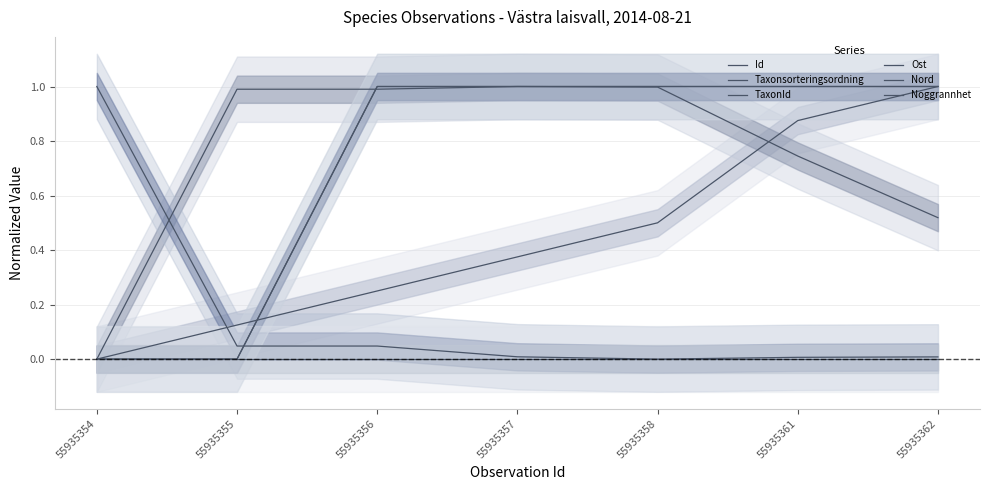

How many distinct data groups are displayed?

6